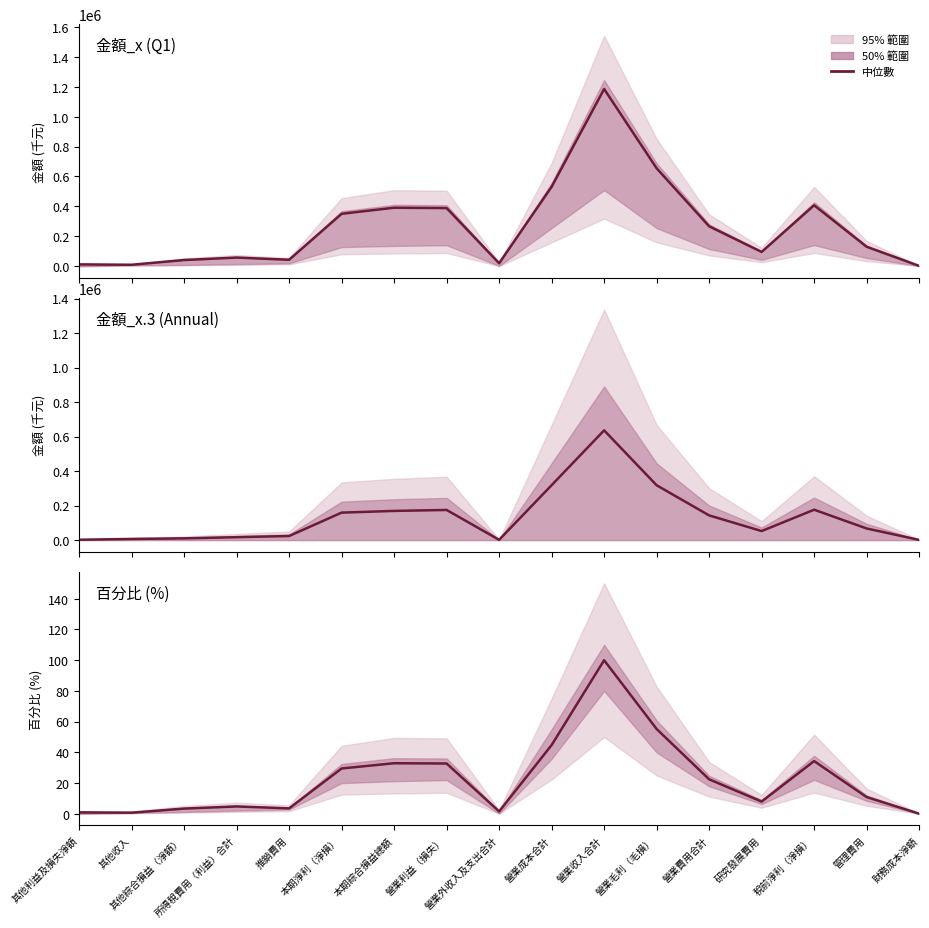

How many categories are shown in the chart?

17